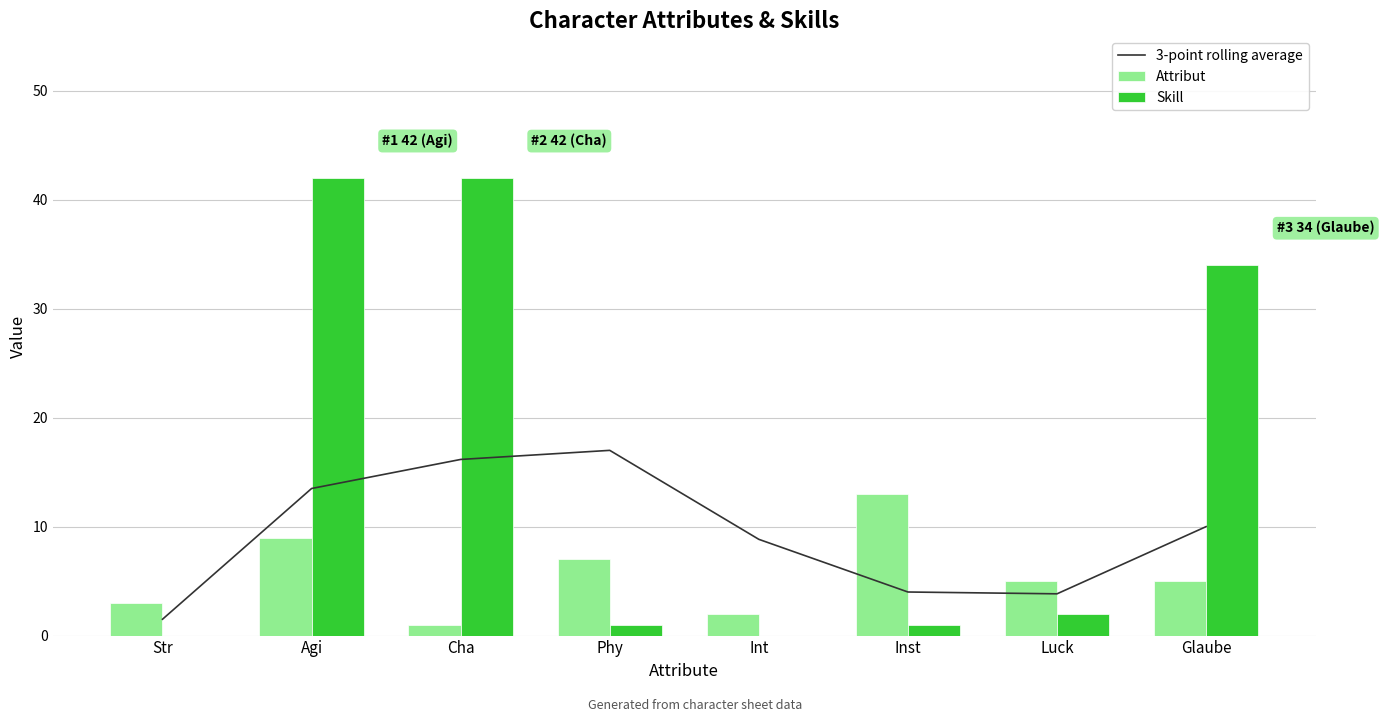

At Cha, list the series in order from smallest to largest.

Attribut, 3-point rolling average, Skill